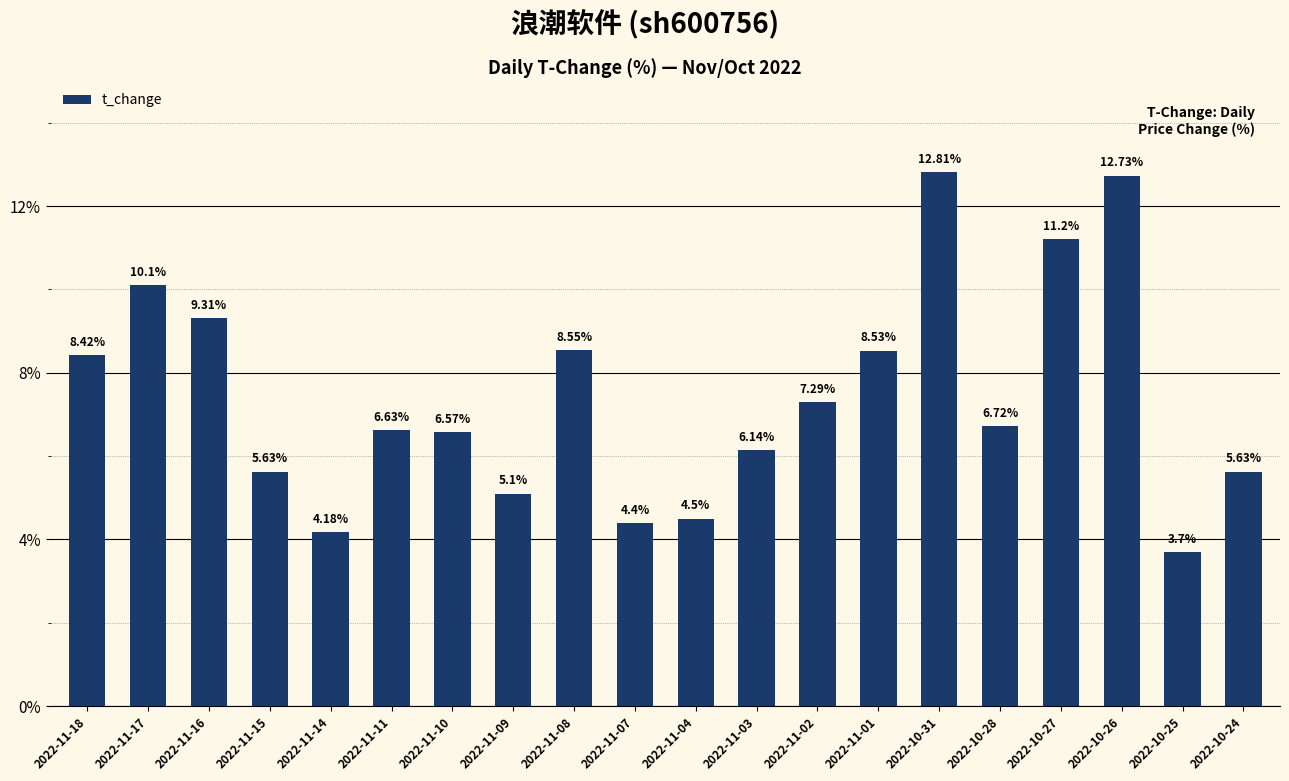

Are the bars horizontal?

No